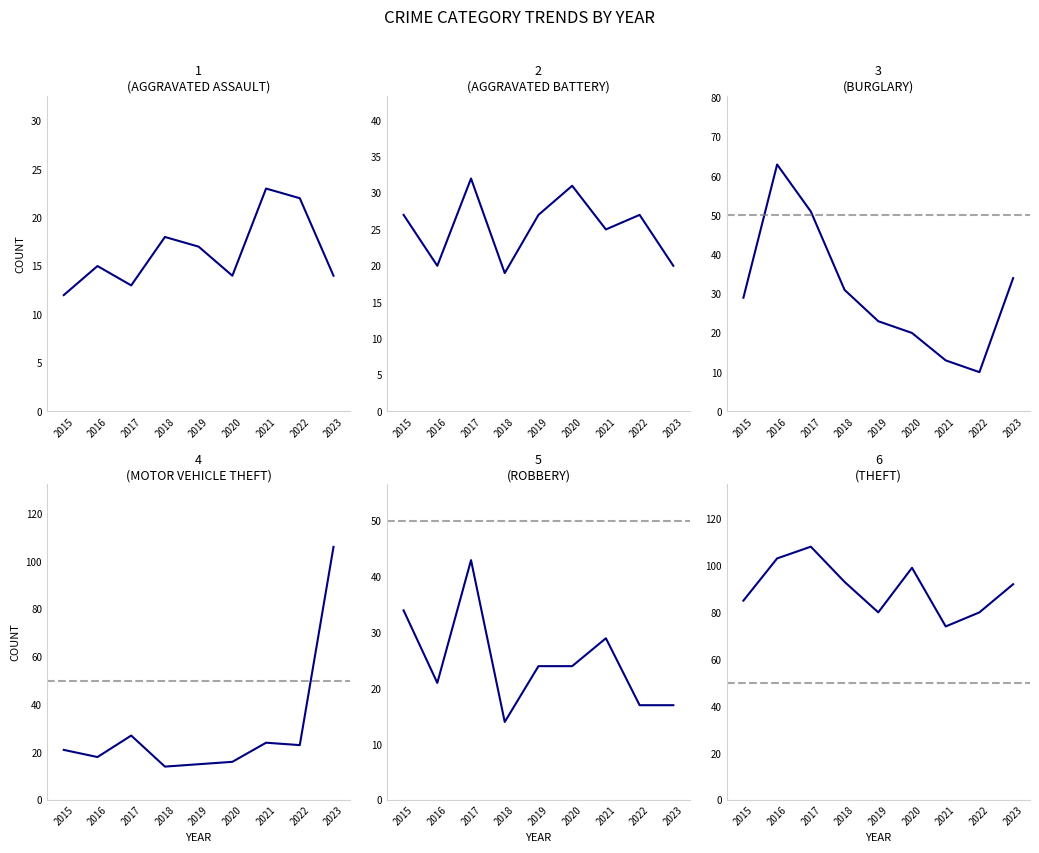

What is the difference between the maximum and minimum values in the Aggravated Assault series?

11